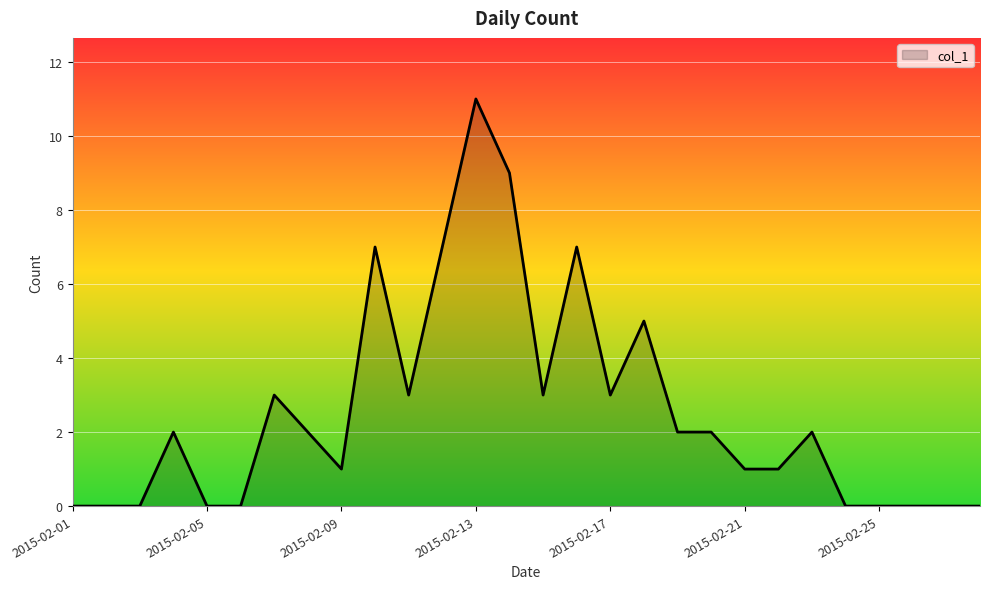

What is the greatest value displayed?

11